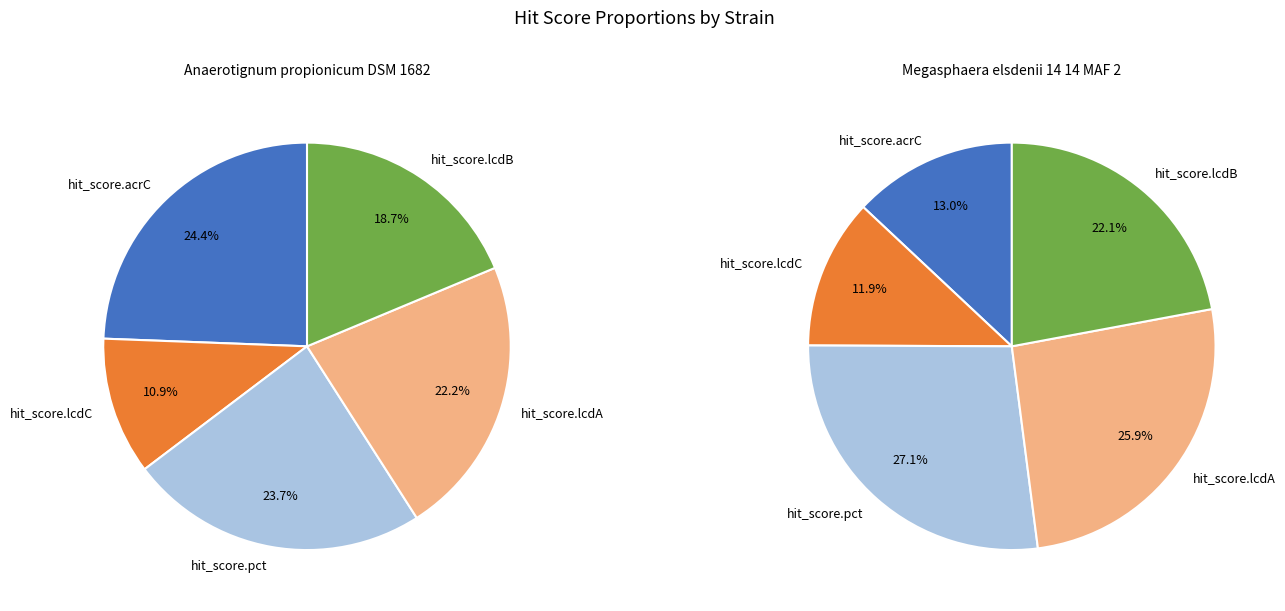

To the nearest percent, what is the combined percentage of Anaerotignum_propionicum_DSM_1682 and Megasphaera_elsdenii_14_14_MAF_2?

100%